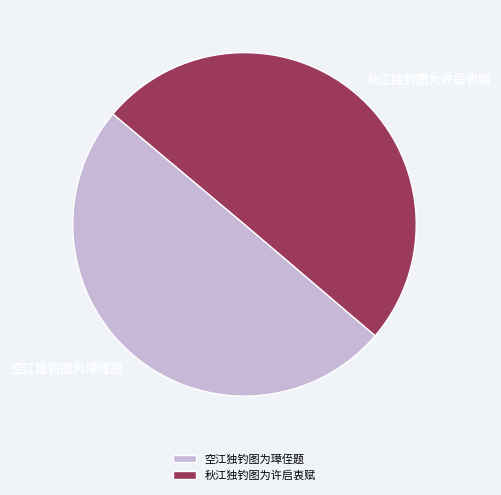

Combined, do 空江独钓图为璋侄题 and 秋江独钓图为许启衷赋 account for over 50%?

Yes